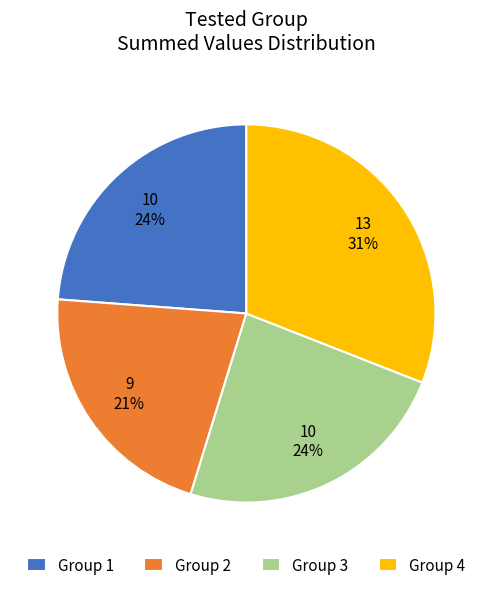

What percentage is the Group 3 slice, to the nearest percent?

24%